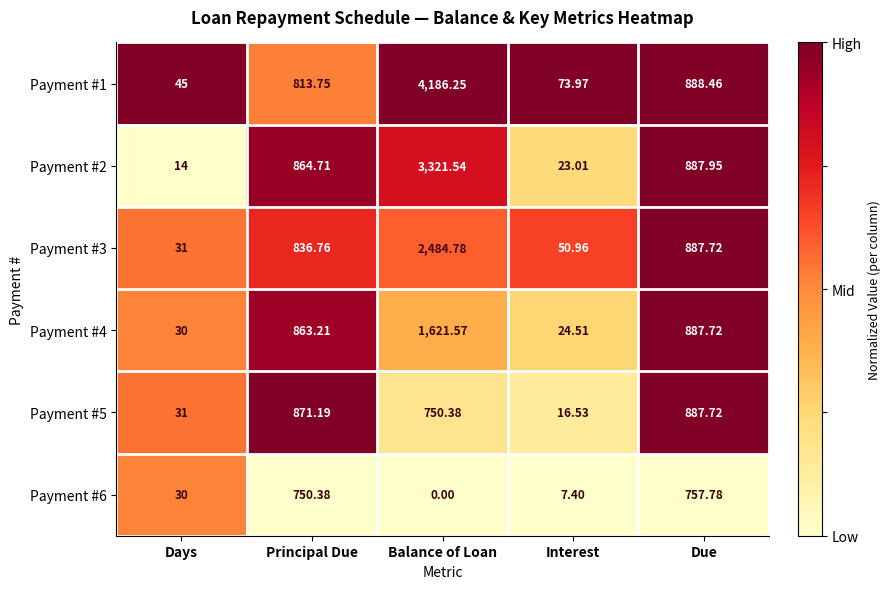

Is the value of Payment #1 at Days greater than the value of Payment #2 at Due?

No